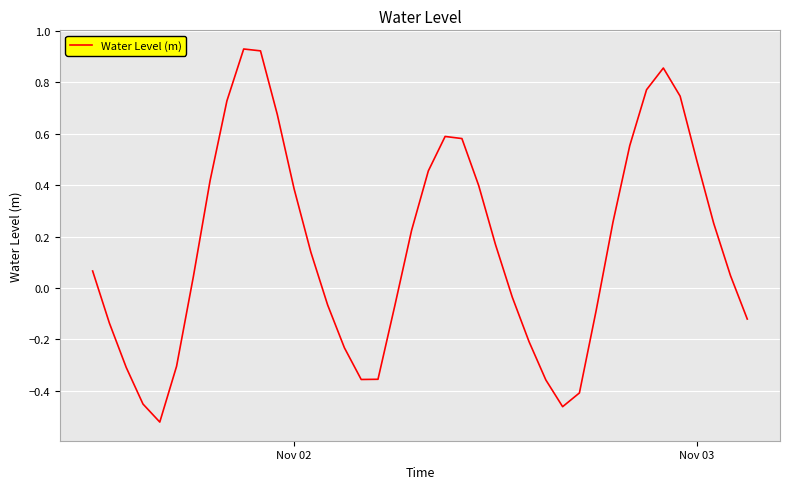

Is it true that the value at Nov 02 is 0.2?

False